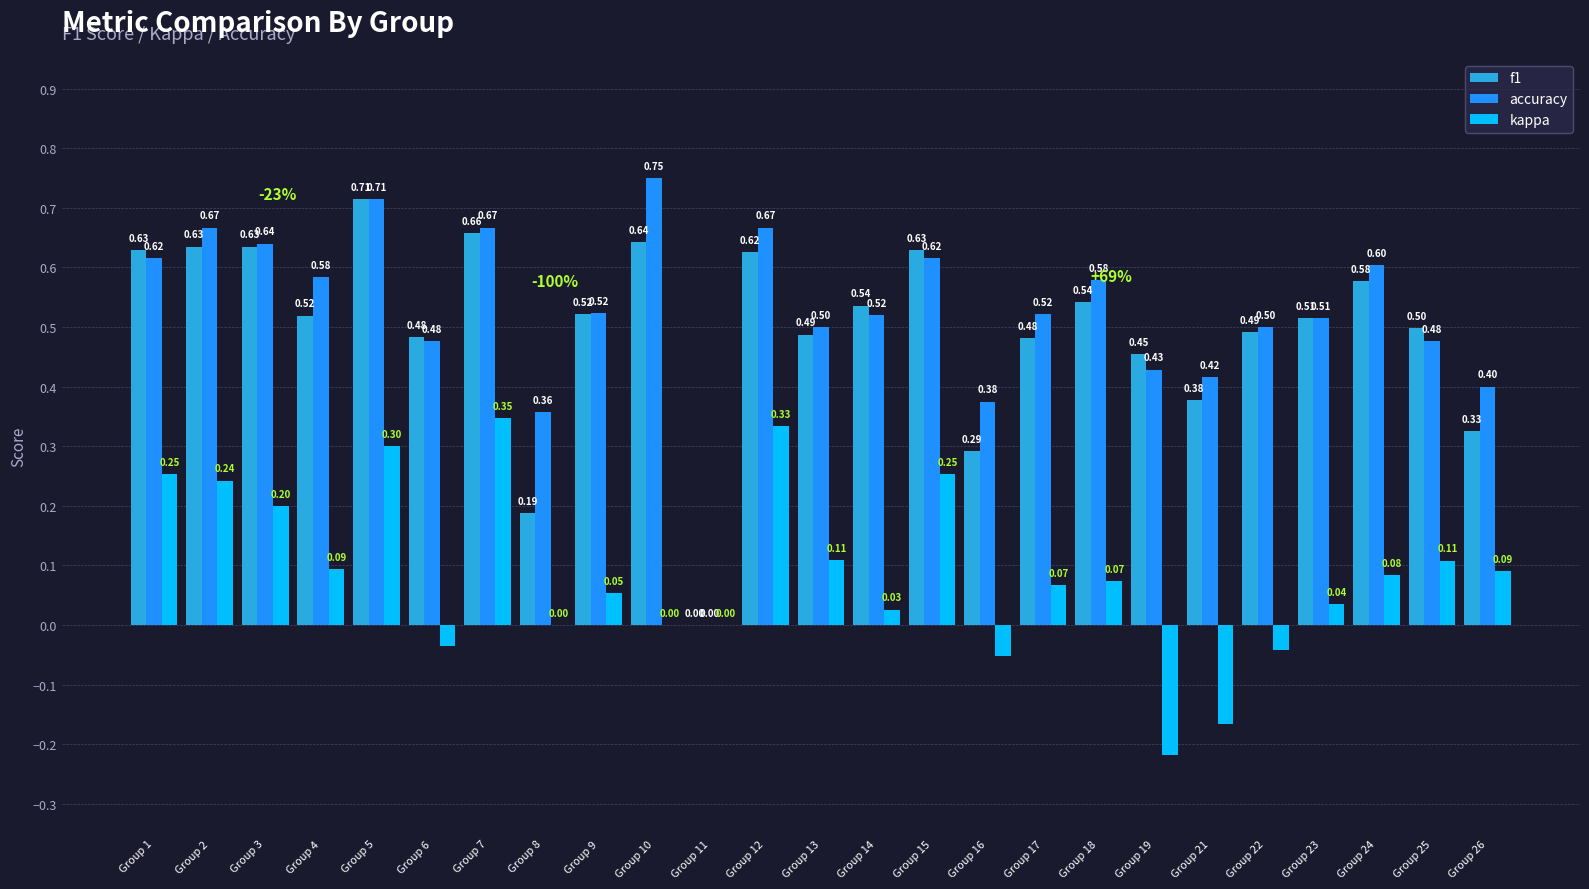

What is the total value across all series at Group 21?

0.6